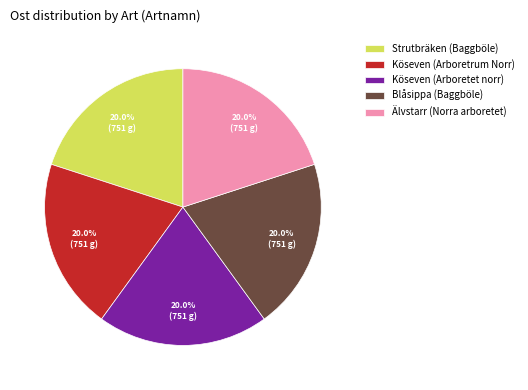

To the nearest percent, what is the combined percentage of Köseven (Arboretet norr) and Blåsippa (Baggböle)?

40%